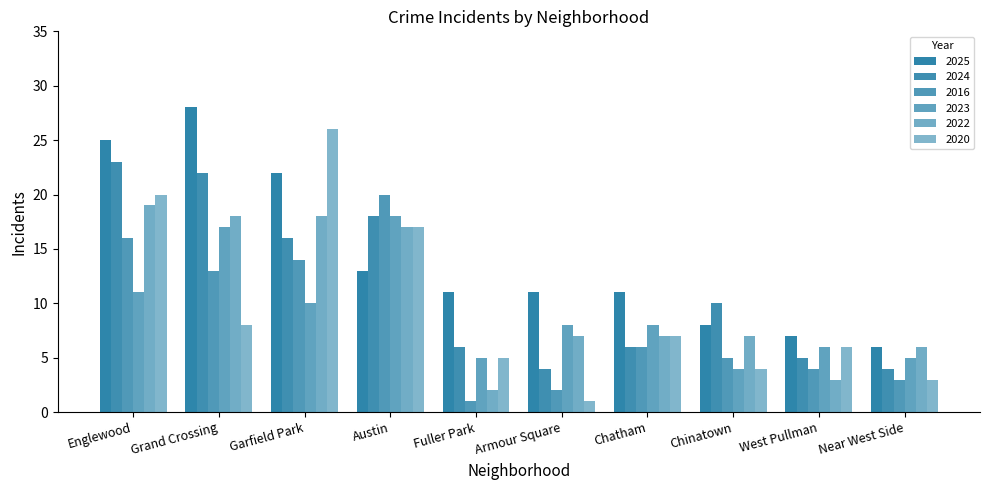

How many data points does each series have?

10